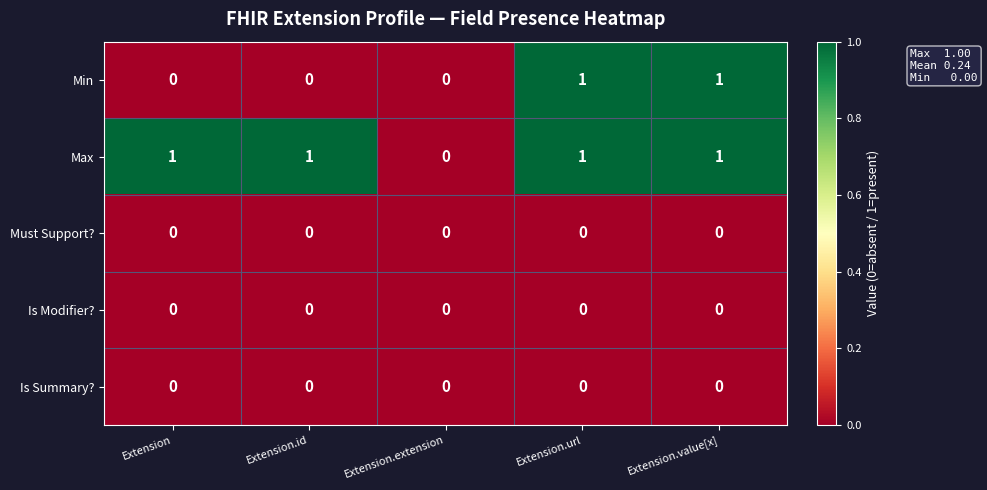

The Min series shows 1 at Extension.value[x]. True or false?

True